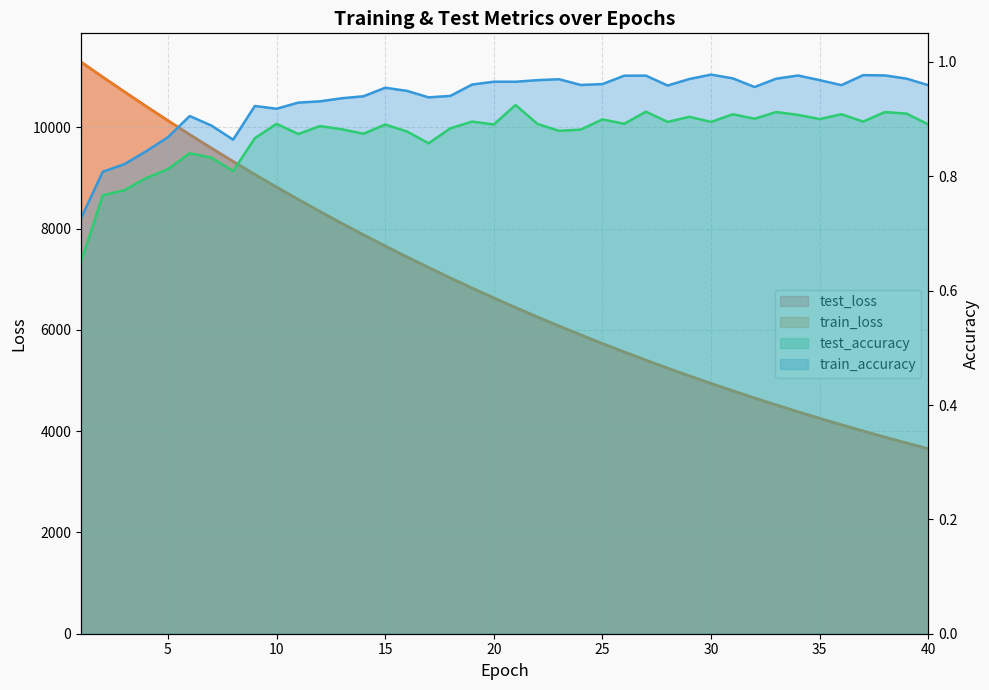

What is the highest value of the test_accuracy series?

0.9